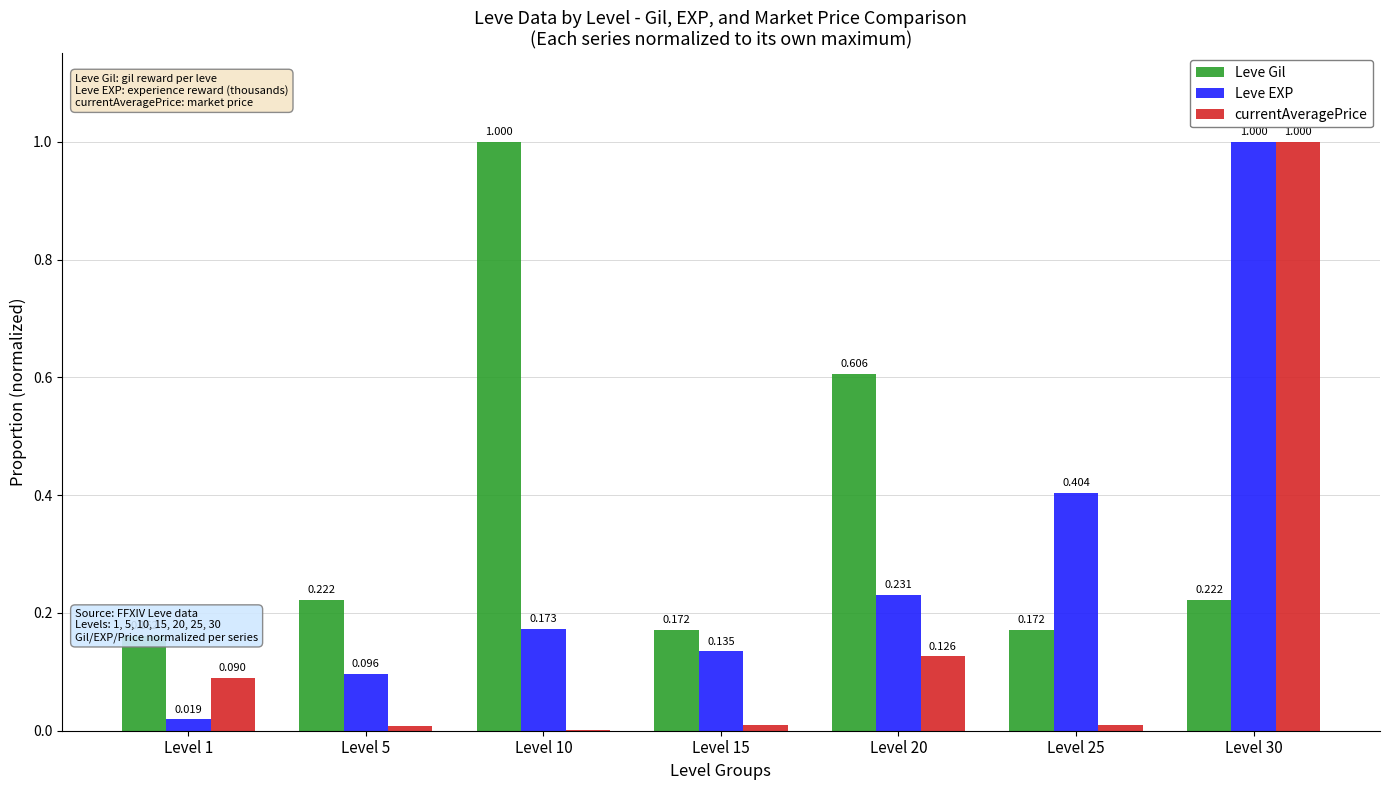

Which series changed the most between Level 15 and Level 30?

currentAveragePrice